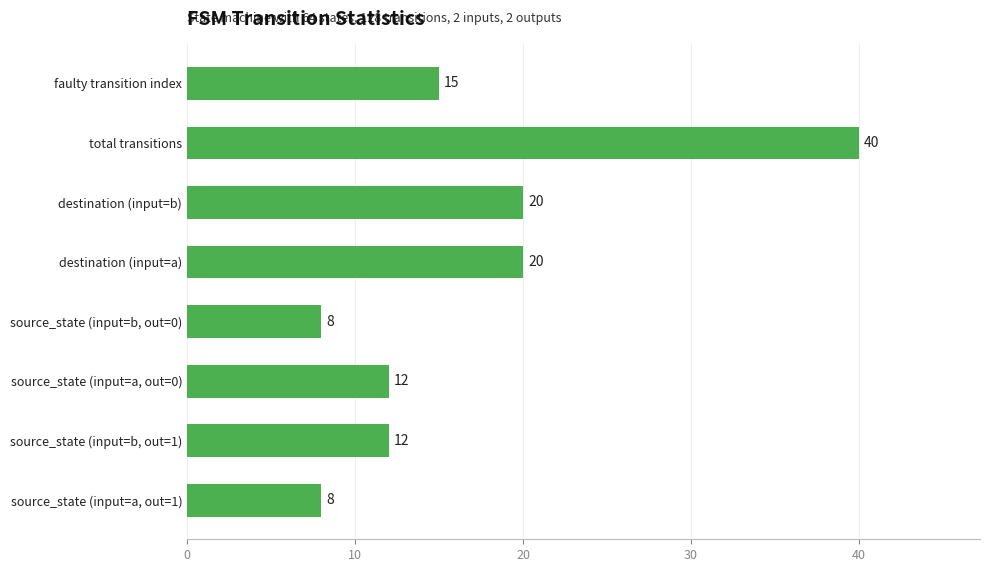

What is the average value?

17